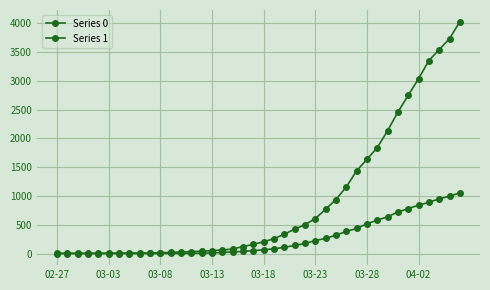

Does the chart have visible grid lines?

Yes